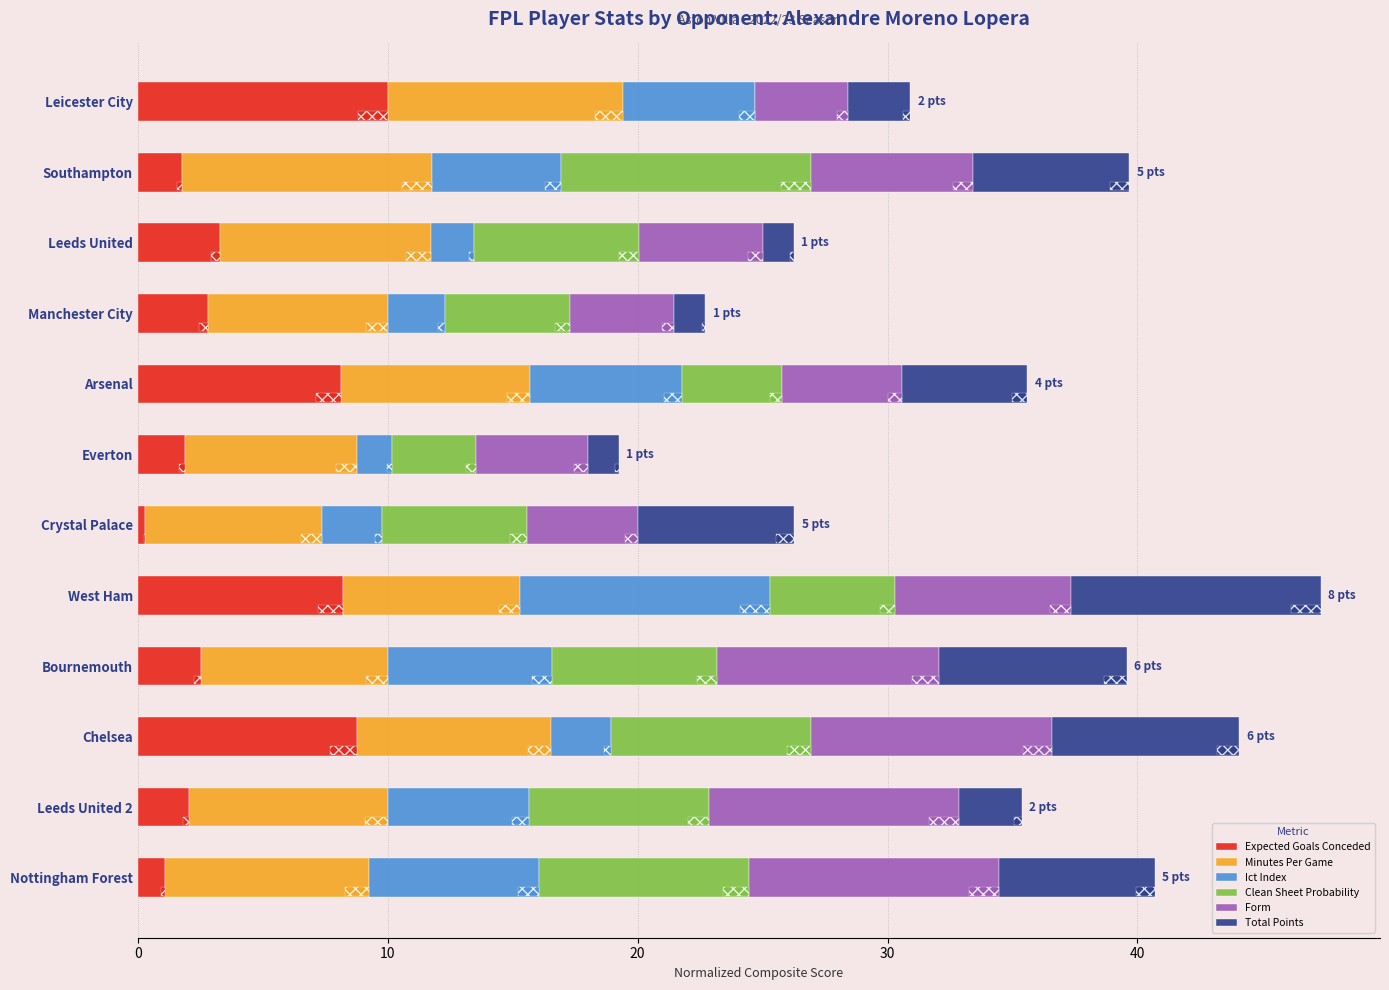

What is the value of the Clean Sheet Probability bar at the 10th from the left?

8.0